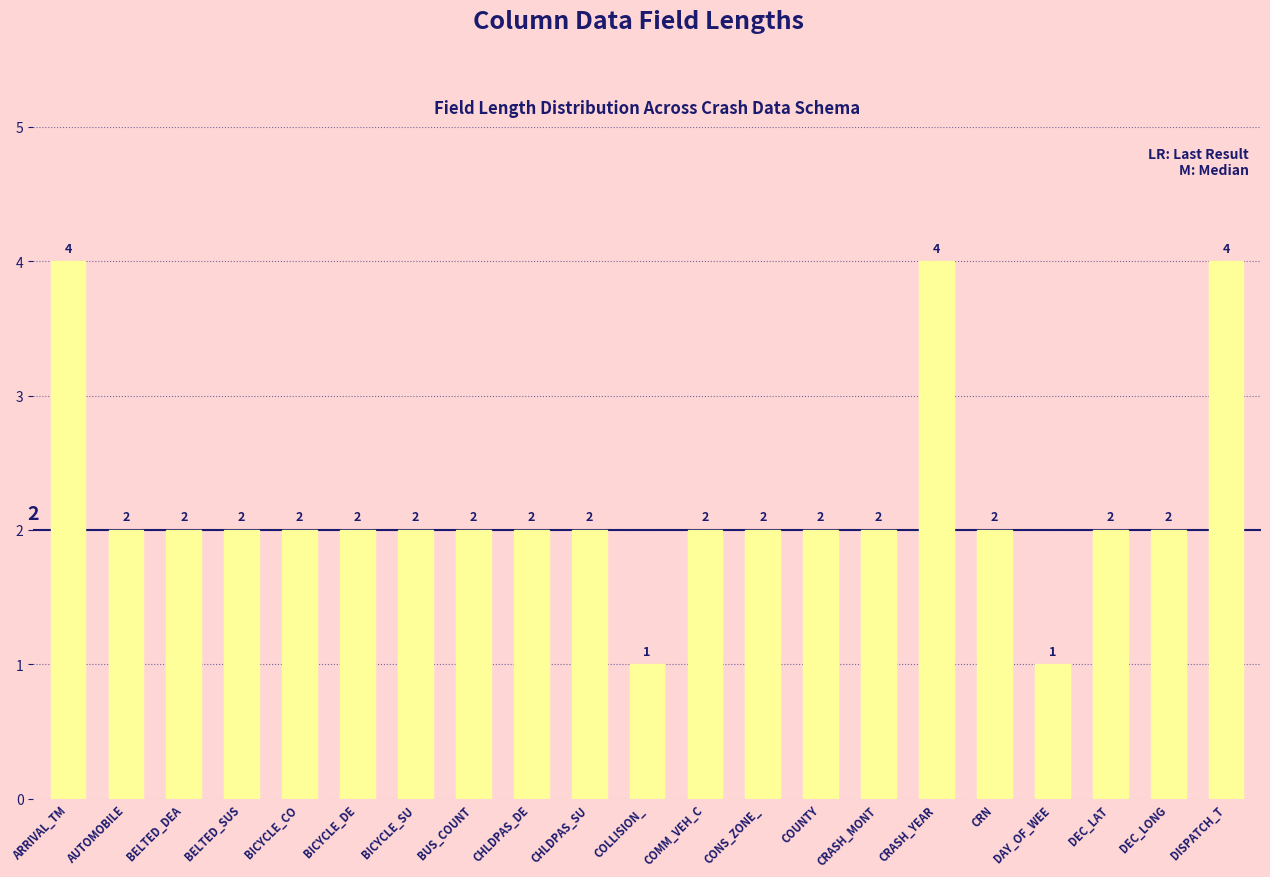

How many values are between 2 and 3?

16